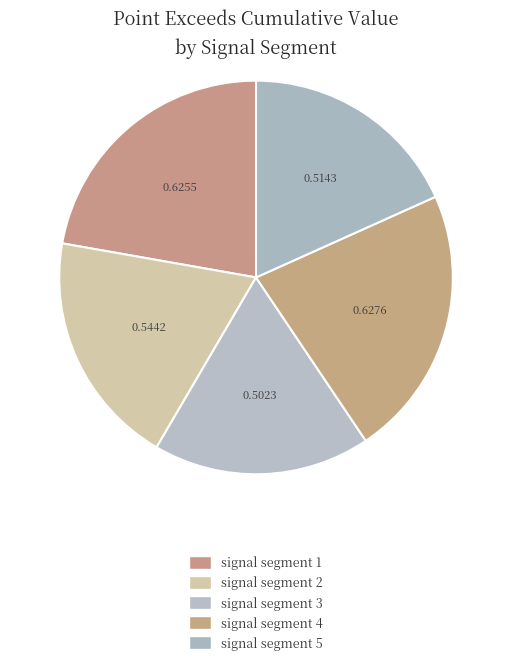

How much of the chart is everything except signal segment 4?

77.7%